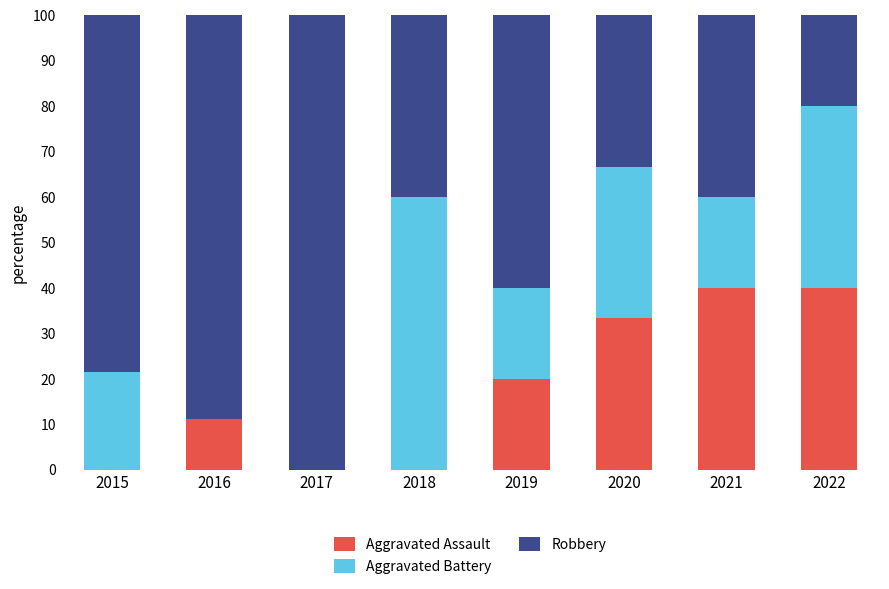

How many series are shown in this chart?

3